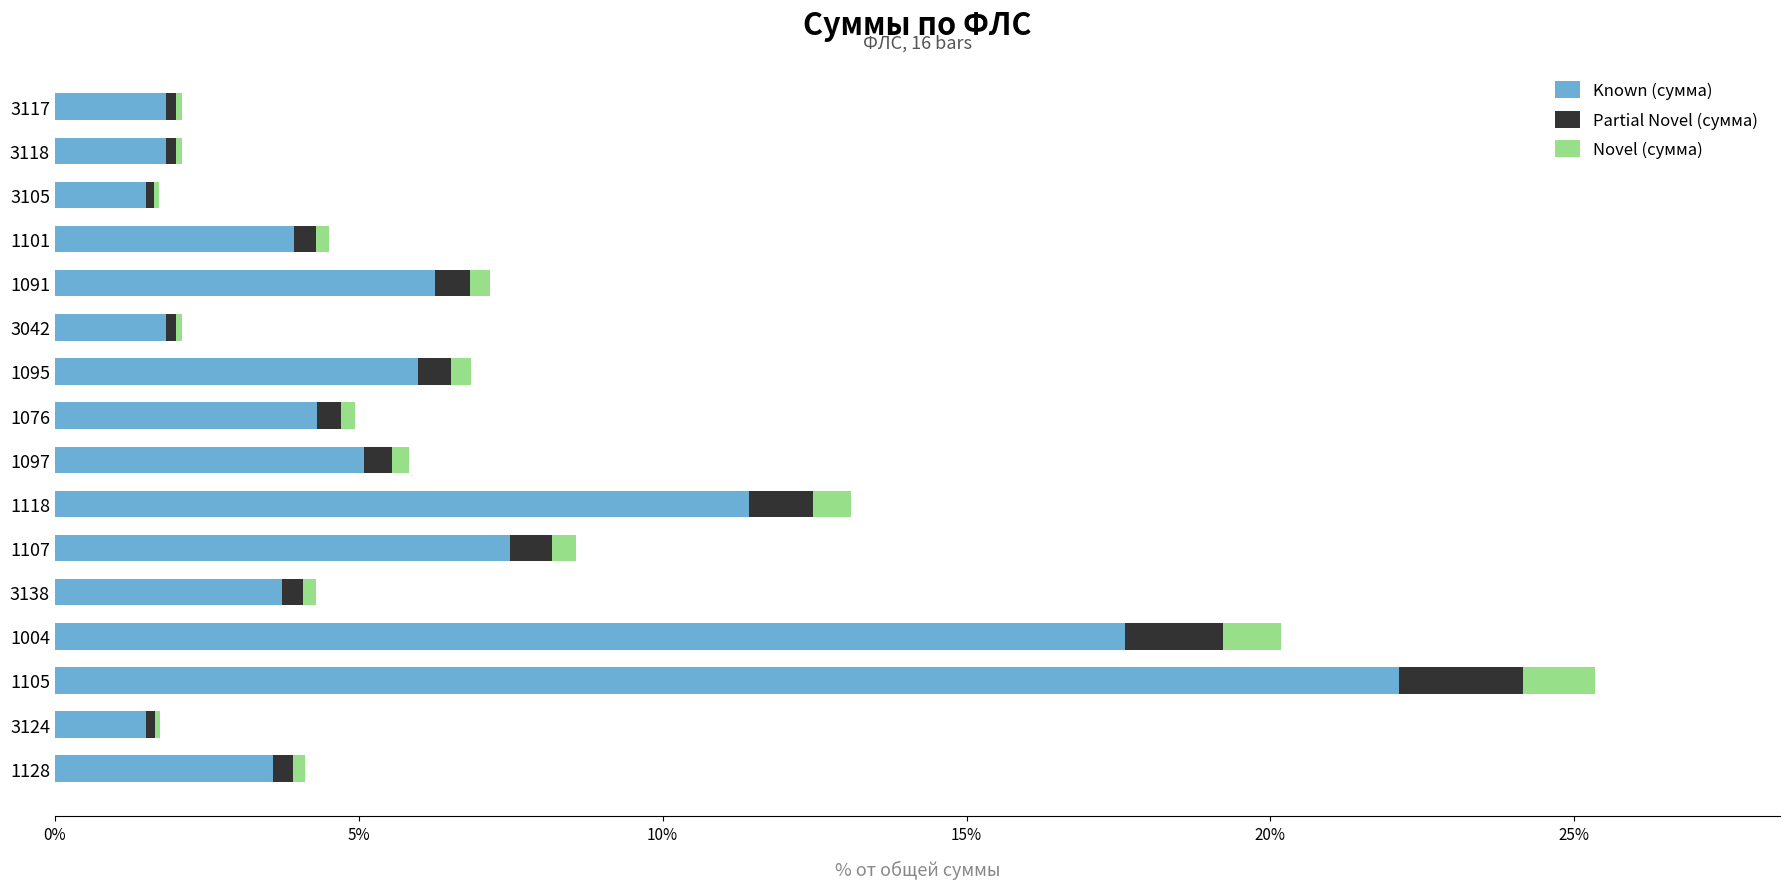

How many series are shown in this chart?

3